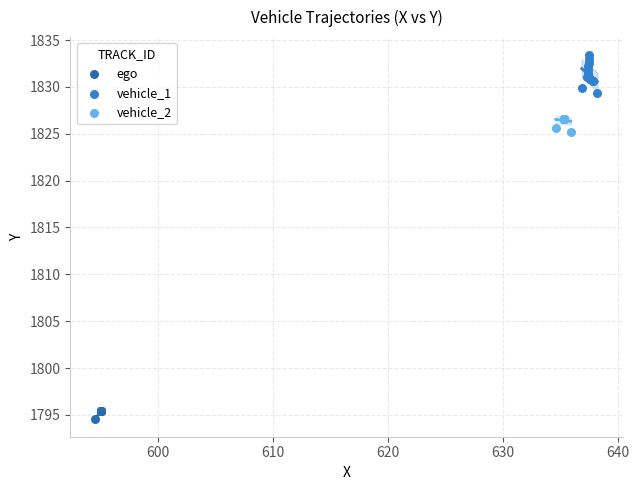

Which series has the widest spread of Y values?

vehicle_1